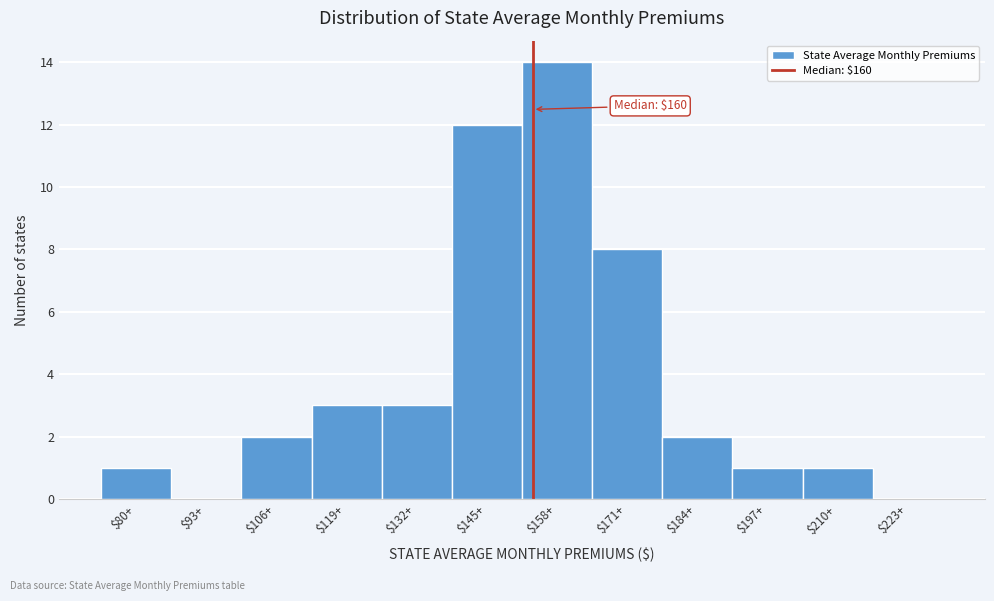

The chart shows a value of 2 at $80+. True or false?

False